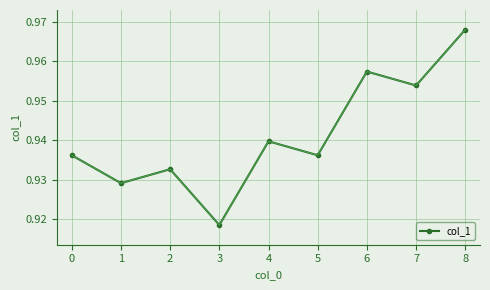

Which category has the lowest value across all series?

3